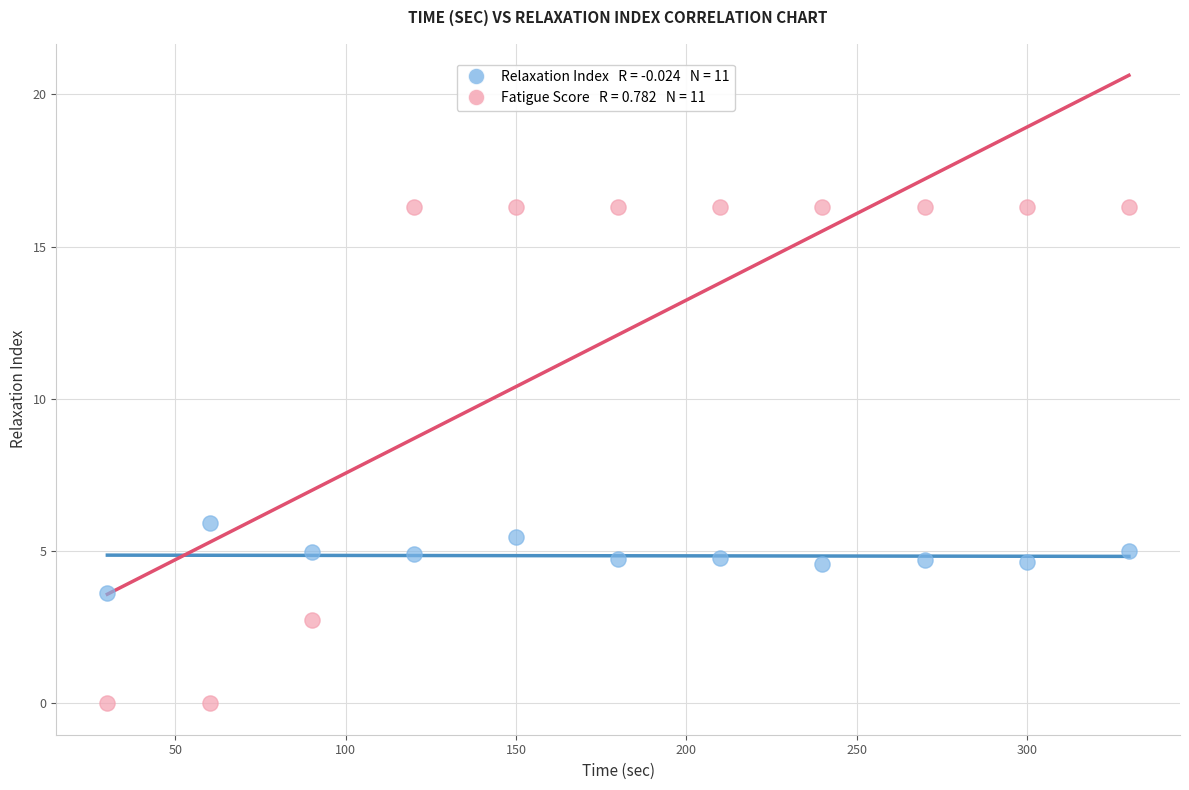

Across all data points, what is the range of Y values (max minus min)?

16.3